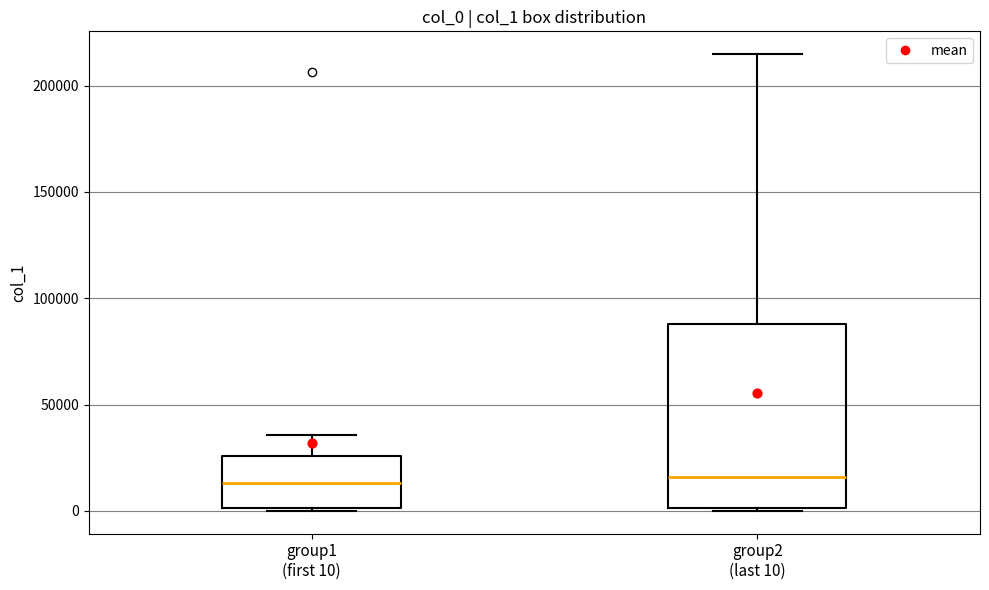

Comparing the boxes themselves (not the whiskers), which one is the tallest?

group2 (last 10)